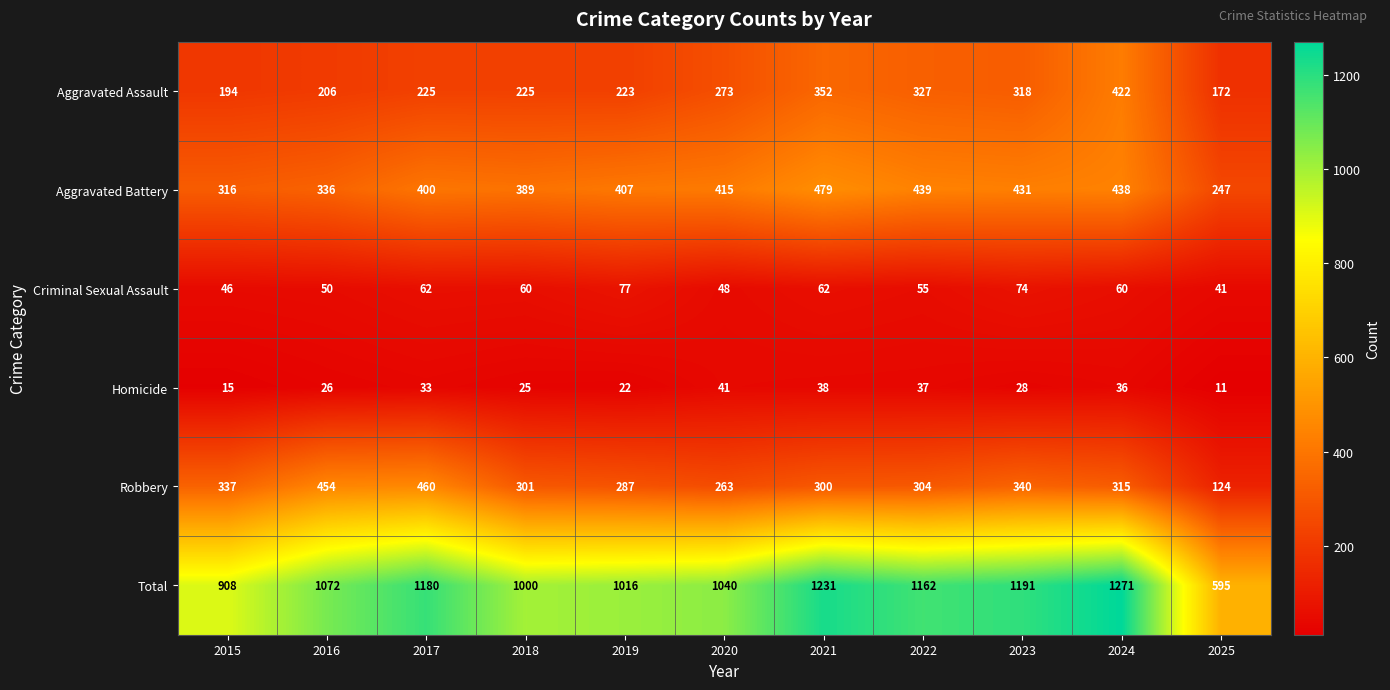

What is the difference between the Total values at 2025 and 2015?

313